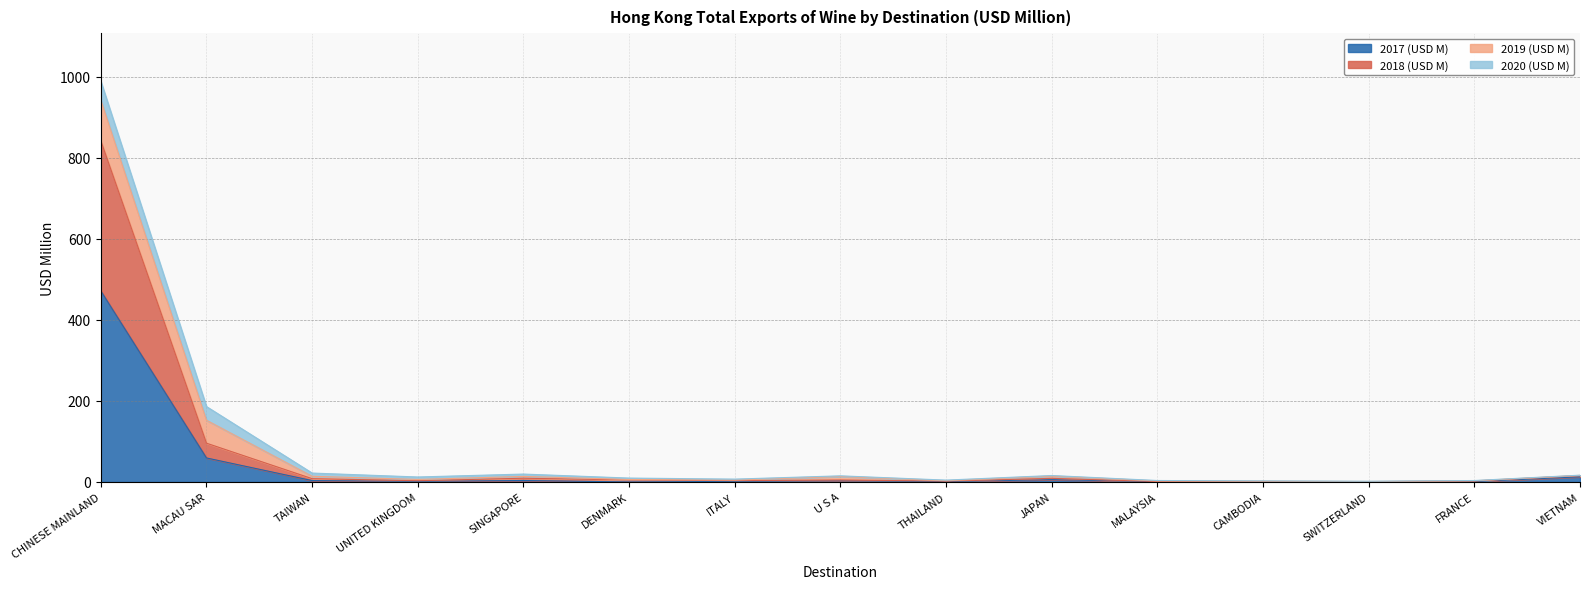

Where is the first local maximum for 2018 (USD M)?

SINGAPORE